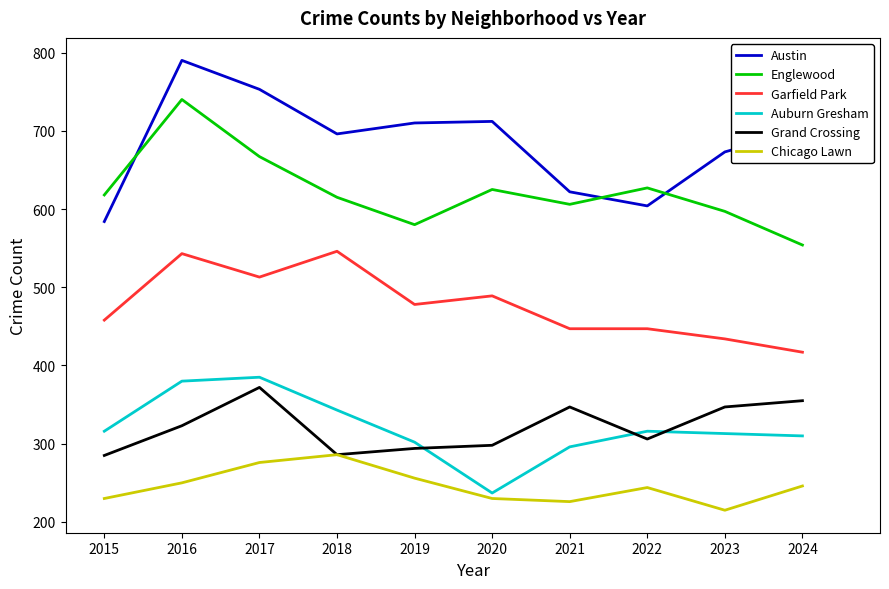

Rank the series at 2022 from lowest to highest value.

Chicago Lawn, Grand Crossing, Auburn Gresham, Garfield Park, Austin, Englewood